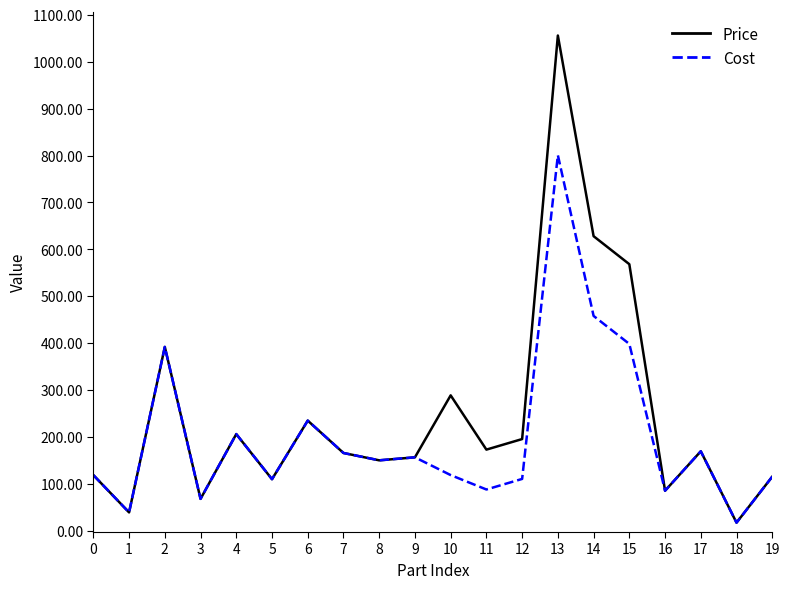

At which category does Price reach its first local valley?

1